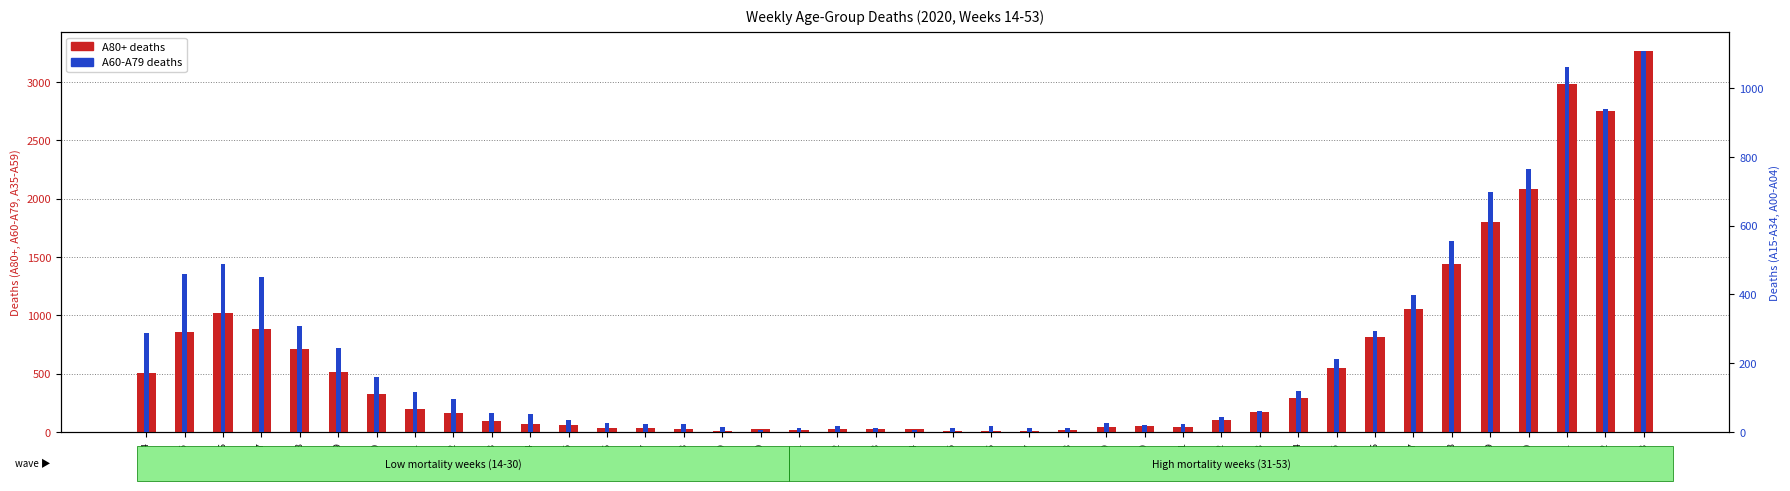

What is the difference between the A80+ values at W35 and W41?

36